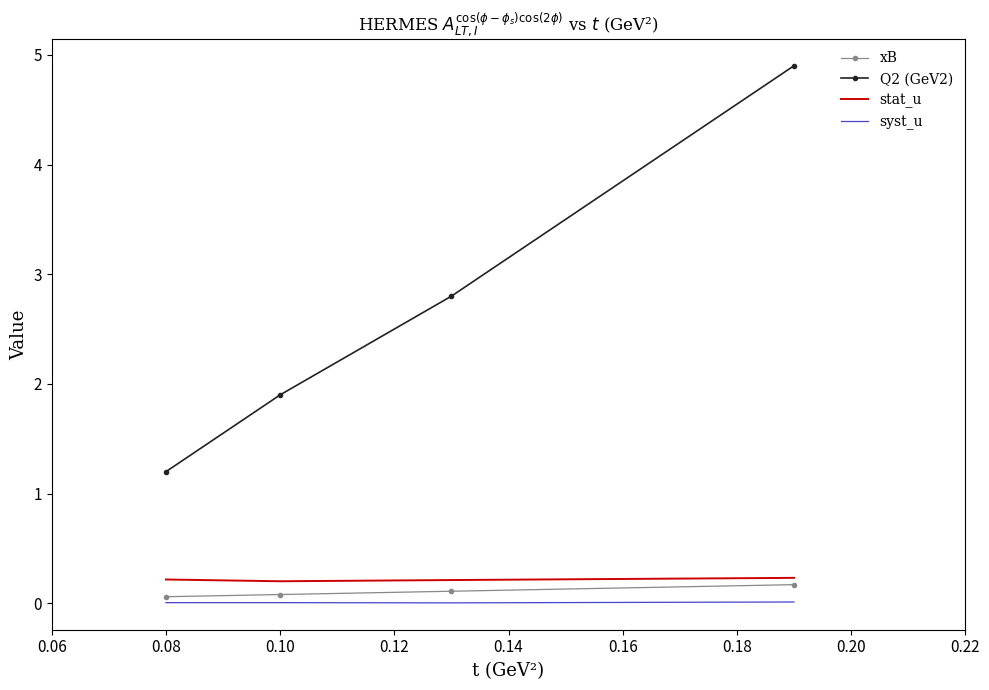

True or false: syst_u and Q2 (GeV2) cross at least once.

False